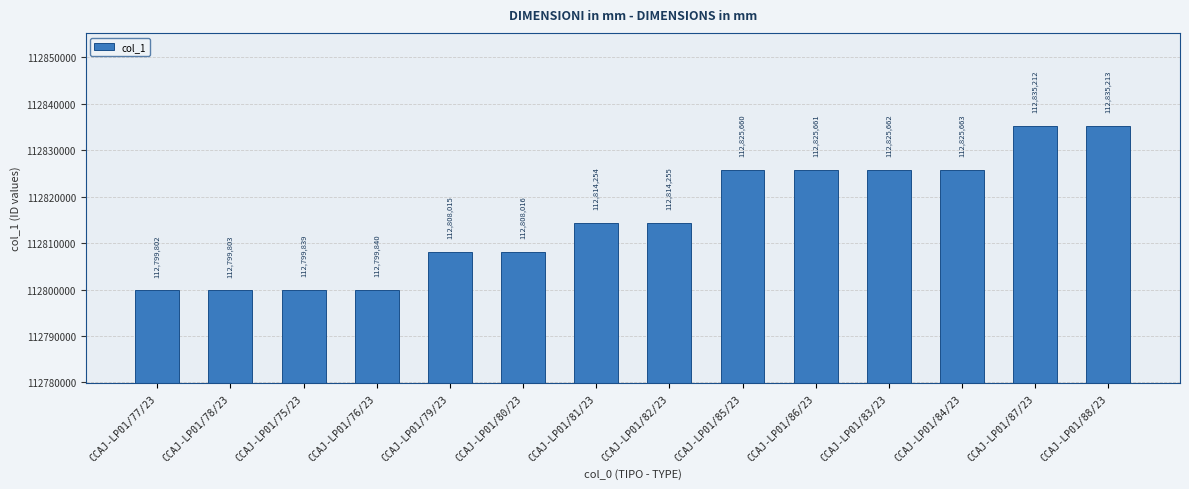

What is the label of the 10th bar from the right?

CCAJ-LP01/79/23